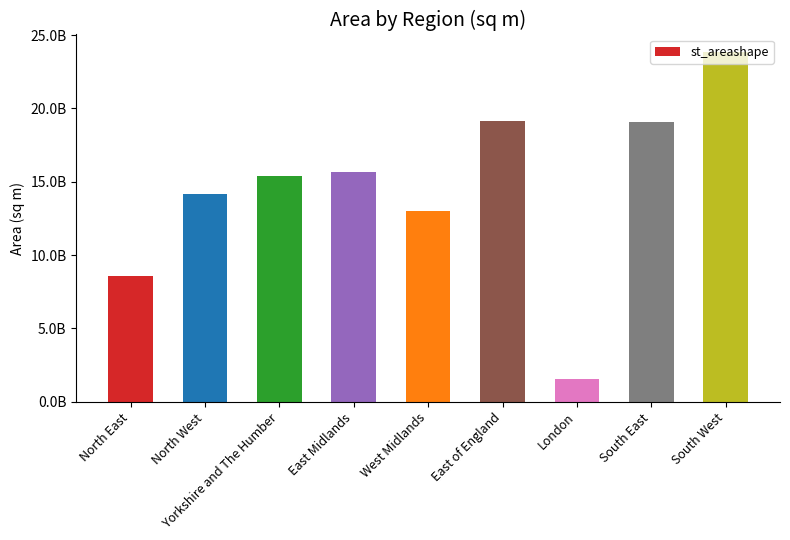

Is it true that the value at London is 1573509524.6?

True